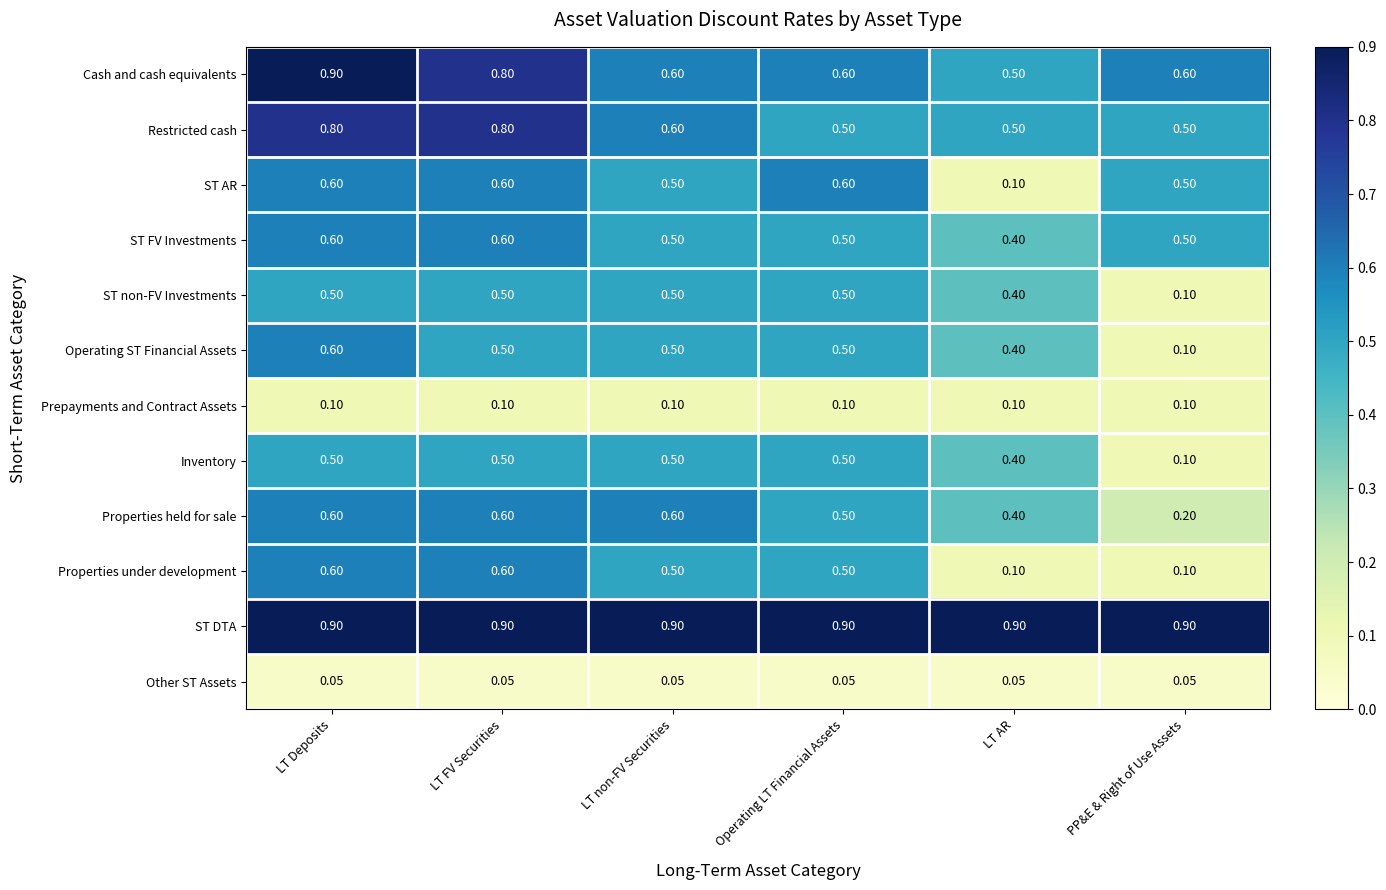

At which category is the sum across all series the highest?

LT Deposits